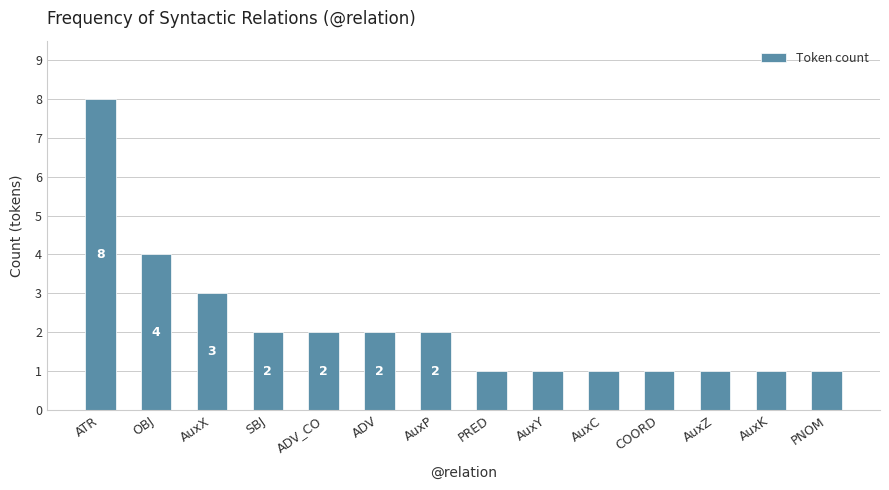

Approximately how many times larger is the value at AuxC compared to AuxP?

0.5